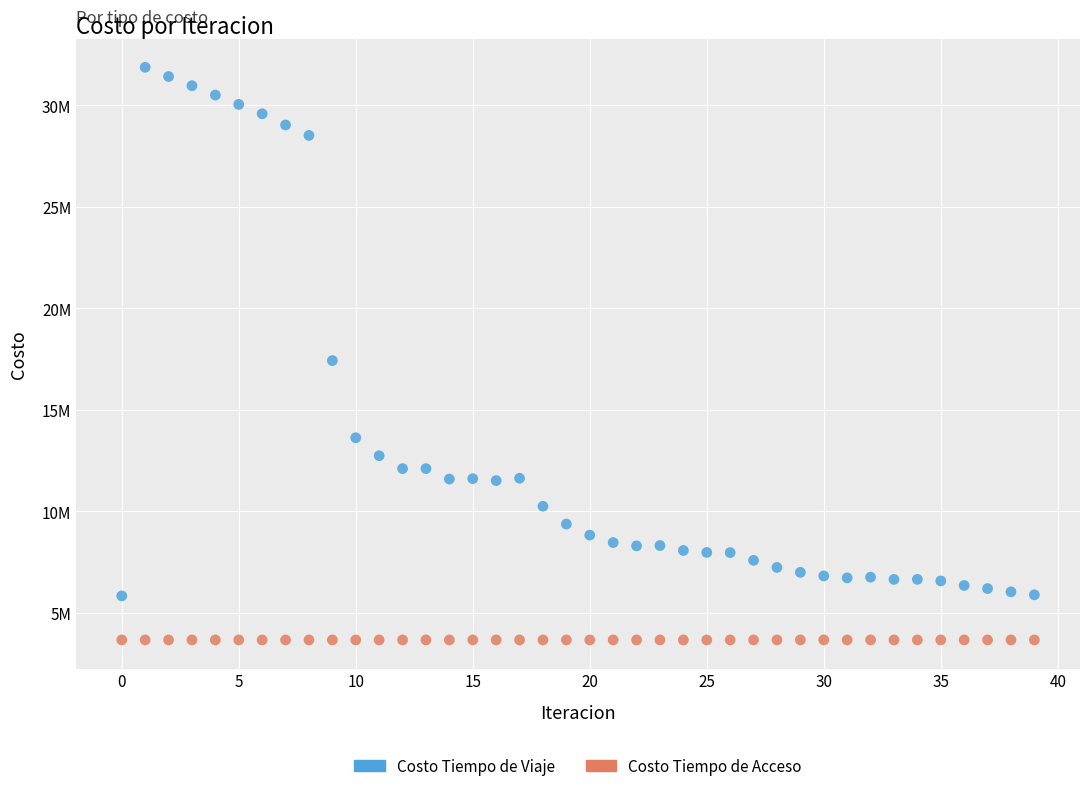

What are all the series names shown in the legend?

Costo Tiempo de Viaje, Costo Tiempo de Acceso